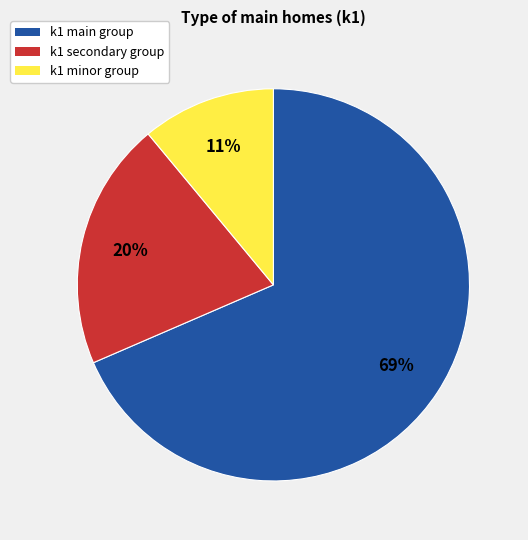

What percentage is the k1 minor group slice, to the nearest percent?

11%